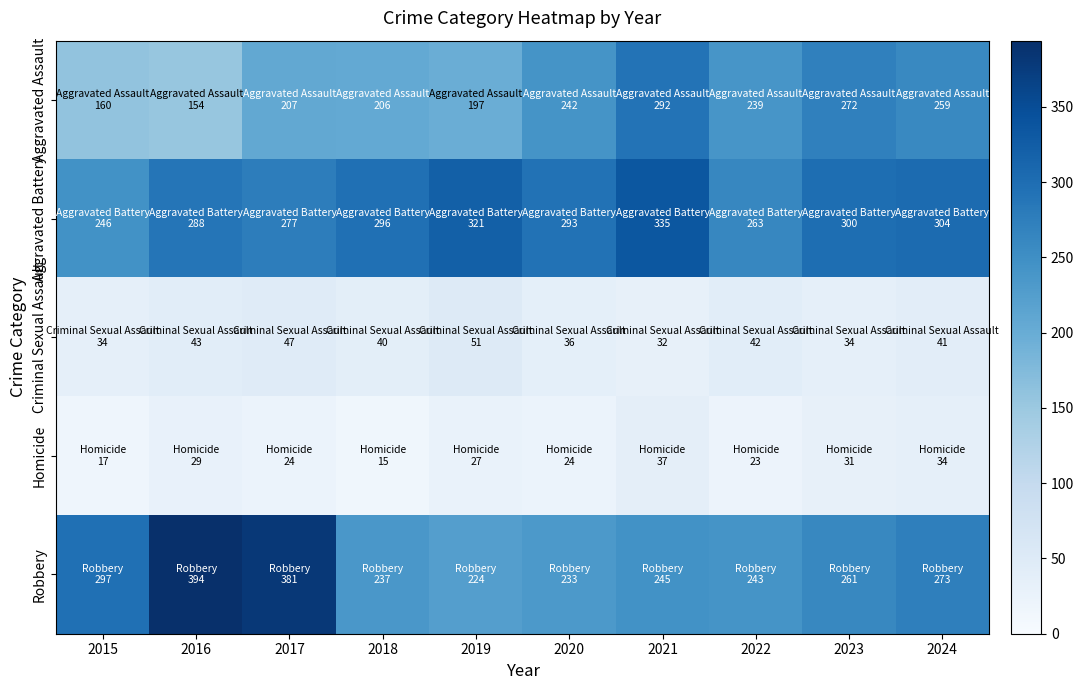

Rank the series by their maximum value, from highest to lowest.

Robbery, Aggravated Battery, Aggravated Assault, Criminal Sexual Assault, Homicide